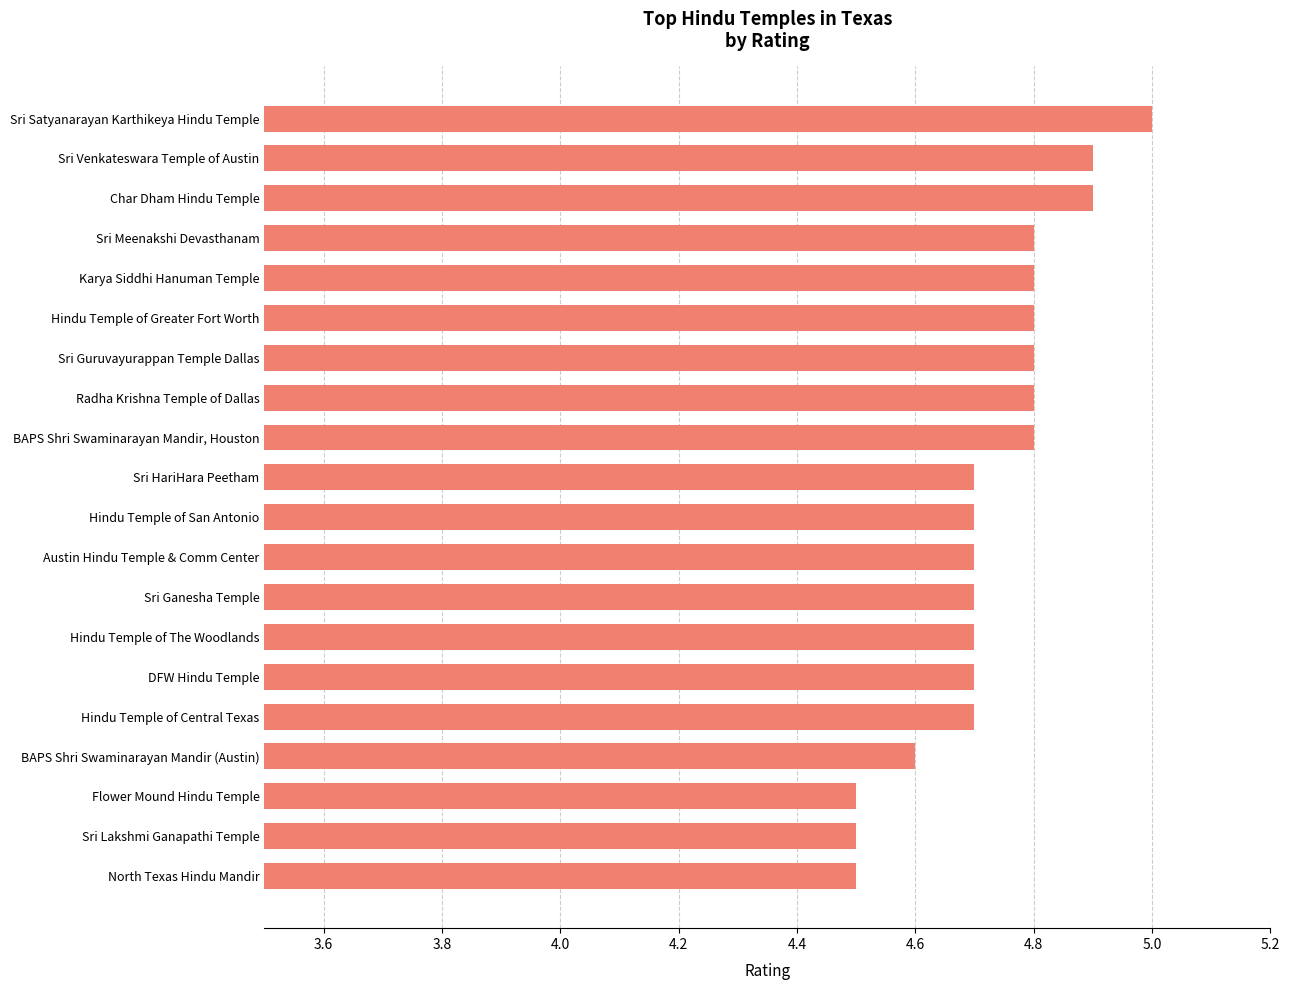

Which has a higher value, BAPS Shri Swaminarayan Mandir, Houston or Hindu Temple of San Antonio?

BAPS Shri Swaminarayan Mandir, Houston